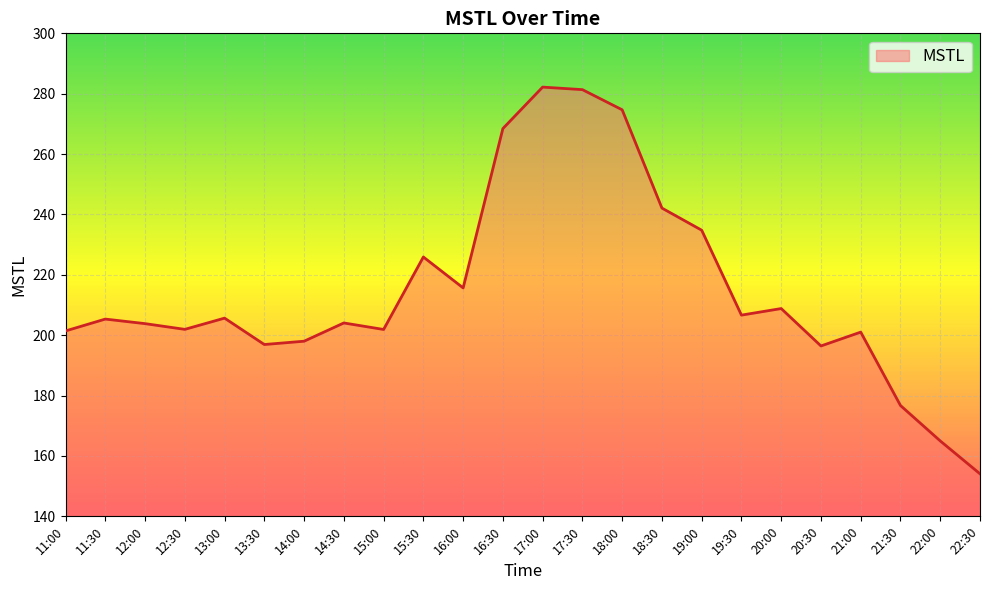

At which category does the data reach its first local valley?

12:30